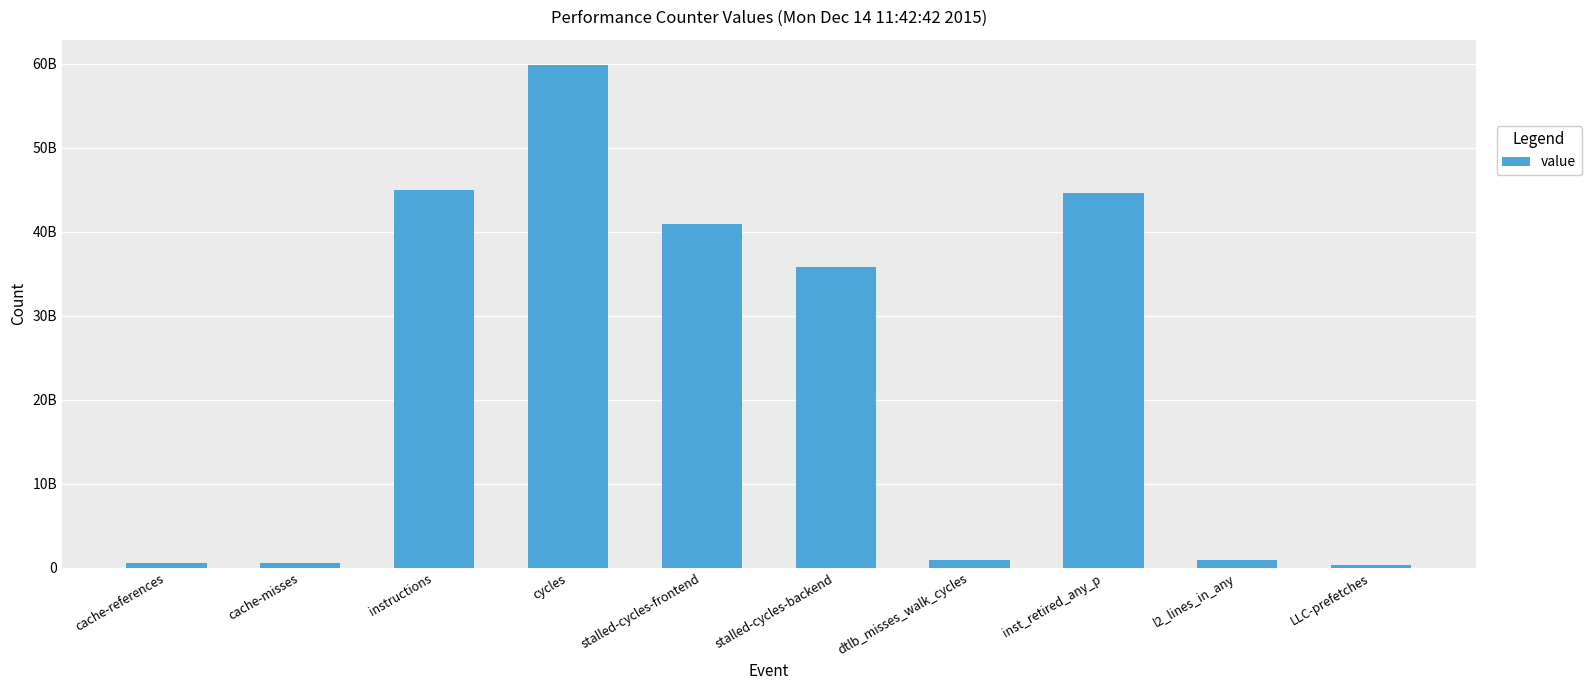

Which category has the highest value across all series?

cycles